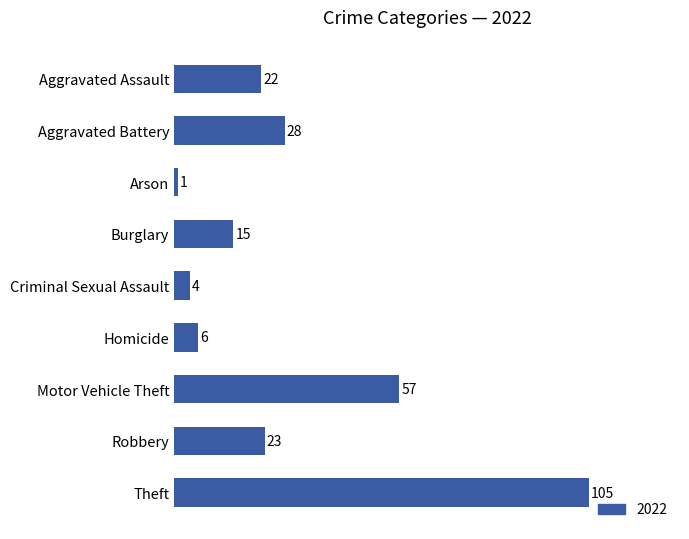

Reading top to bottom, what are all the values shown in this chart?

22	28	1	15	4	6	57	23	105